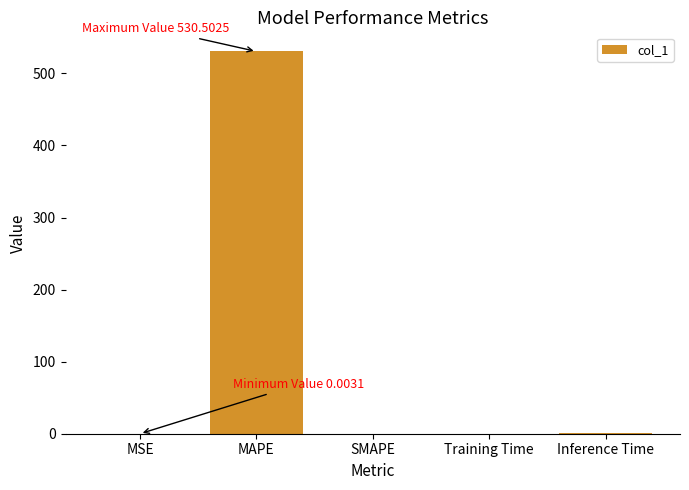

How many data points does each series have?

5